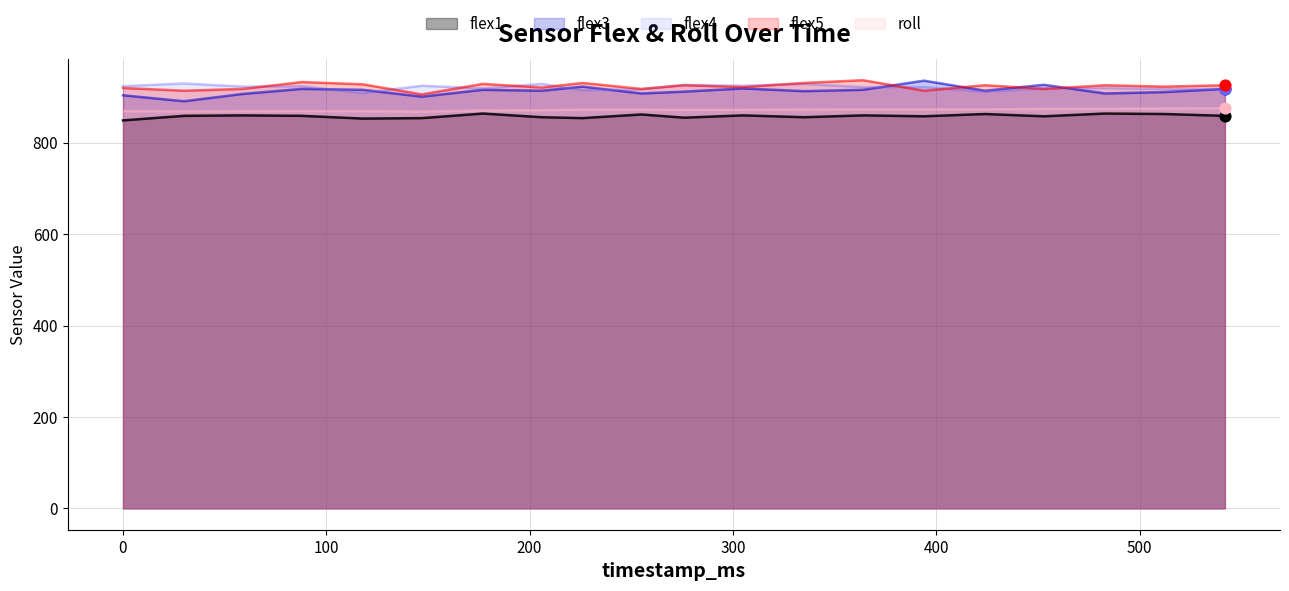

Which series reaches the minimum Y coordinate?

flex1